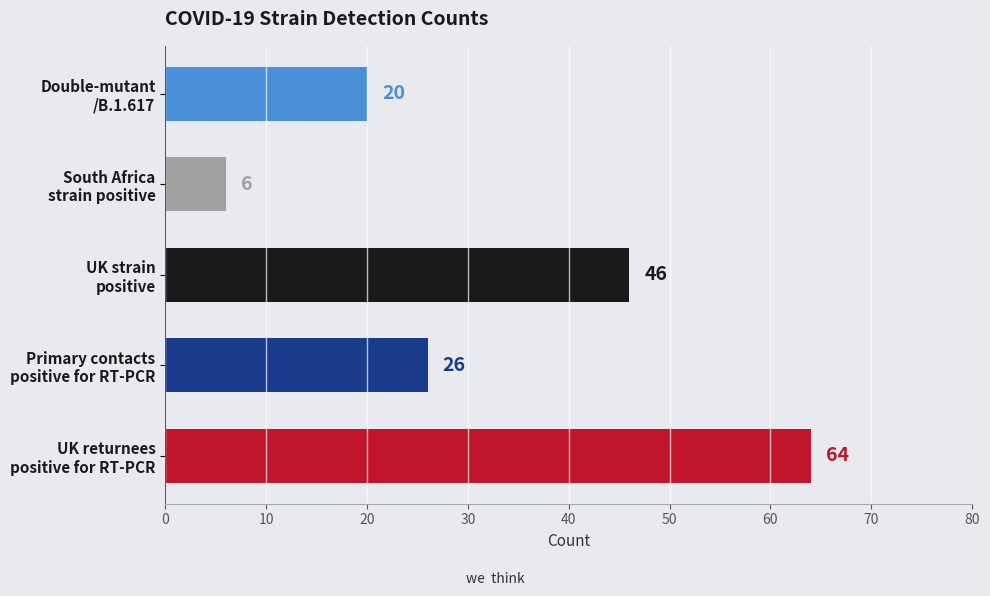

How many values are between 20 and 46?

3